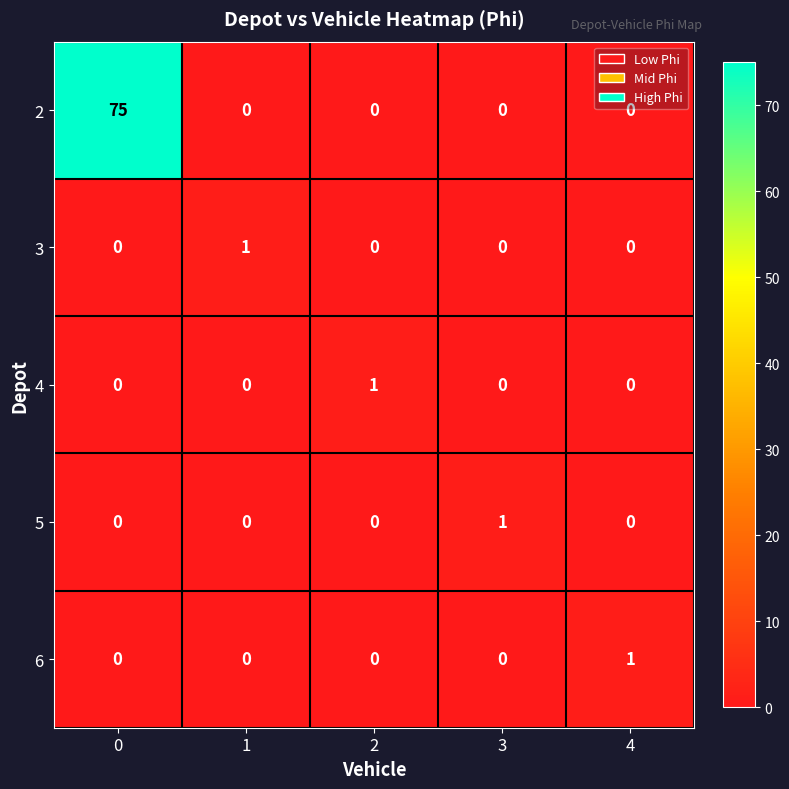

What is the sum of all 2 values?

75